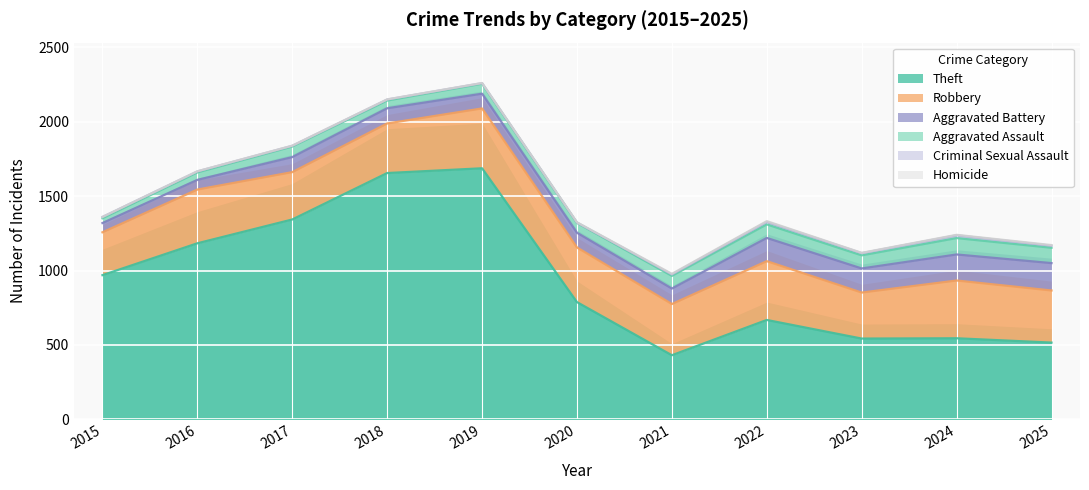

Reading right to left, what are all the values shown in this chart?

Theft: 2025=516	2024=545	2023=543	2022=668	2021=431	2020=788	2019=1687	2018=1655	2017=1343	2016=1183	2015=969
Robbery: 2025=350	2024=388	2023=309	2022=395	2021=344	2020=367	2019=402	2018=333	2017=318	2016=361	2015=288
Aggravated Battery: 2025=184	2024=175	2023=162	2022=156	2021=104	2020=99	2019=99	2018=102	2017=101	2016=65	2015=62
Aggravated Assault: 2025=103	2024=110	2023=88	2022=91	2021=85	2020=66	2019=67	2018=52	2017=71	2016=50	2015=32
Criminal Sexual Assault: 2025=14	2024=19	2023=15	2022=17	2021=10	2020=2	2019=4	2018=7	2017=5	2016=7	2015=9
Homicide: 2025=4	2024=3	2023=2	2022=5	2021=4	2020=2	2019=1	2018=1	2017=1	2016=1	2015=0